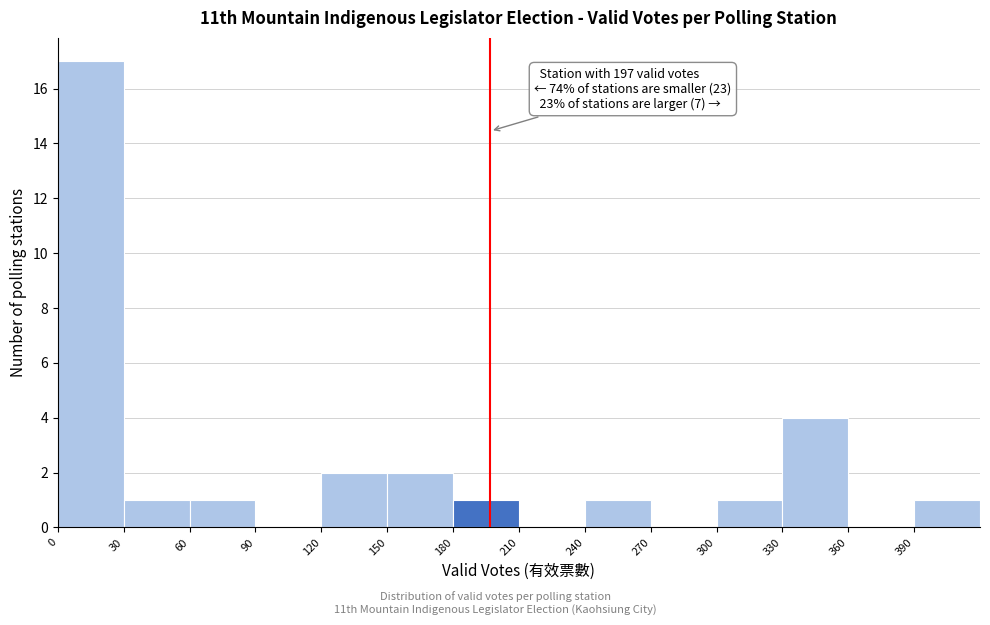

Which range on the x-axis has the tallest bar?

0 to 30